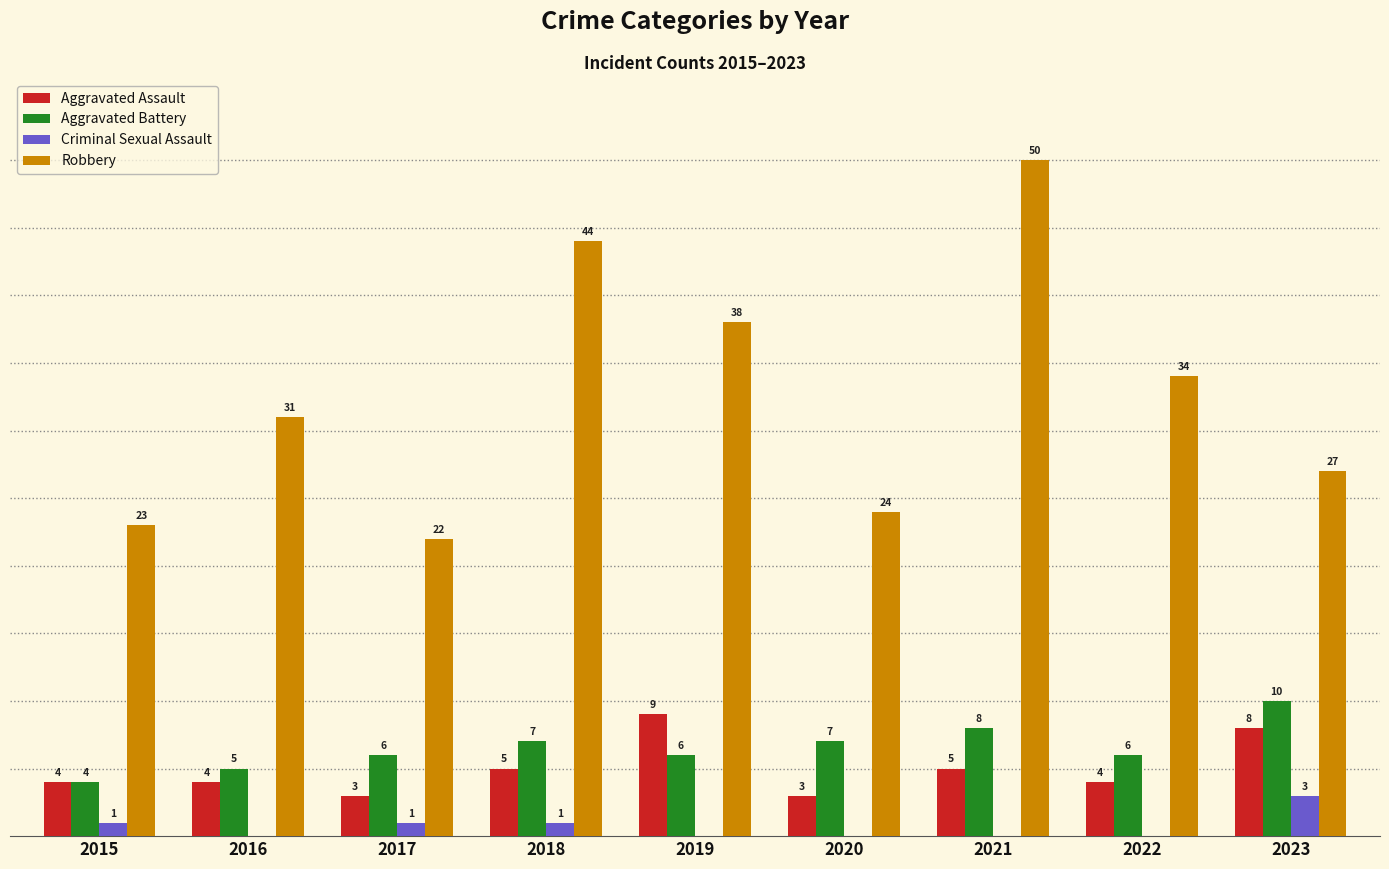

Which series has the largest total across all categories?

Robbery